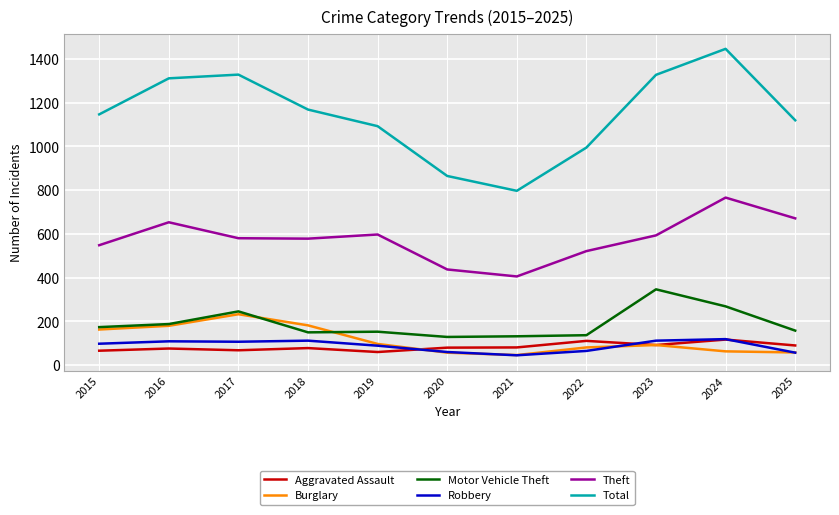

The Total series shows 255 at 2022. True or false?

False